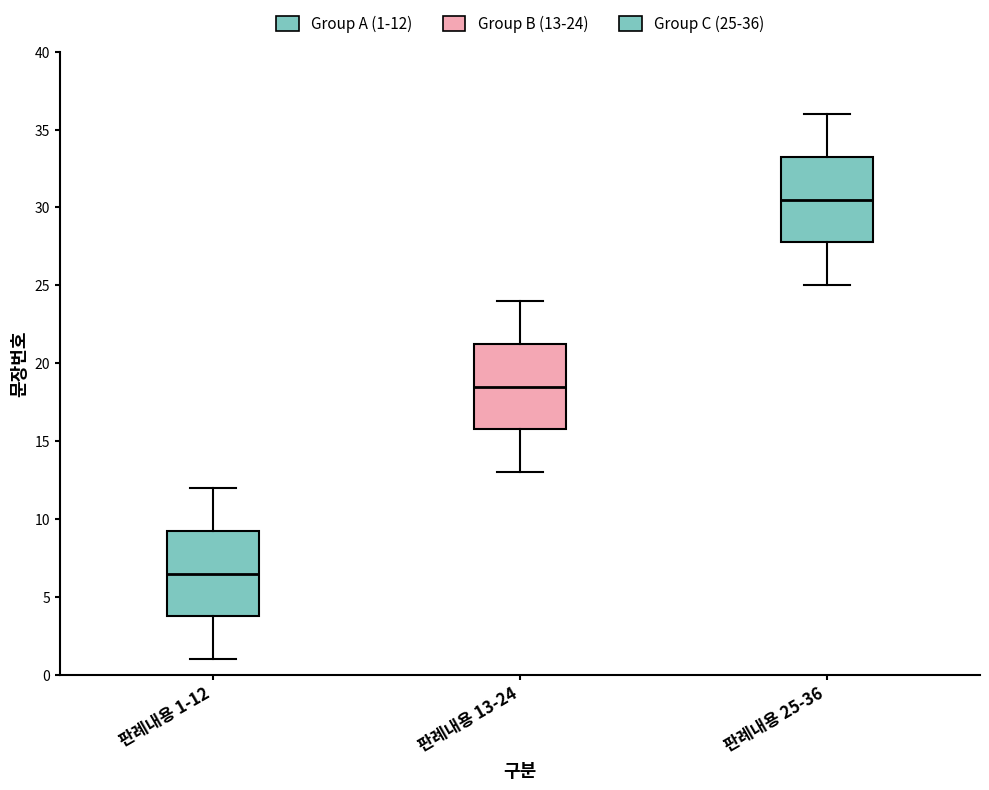

Reading left to right, read every box against the y-axis: the position of its median line, the range the box covers, and the ends of its whiskers. The values are not printed on the chart, so give them approximately, as read against the axis.

판례내용 1-12: median 6.5, box 4.0 to 9.5, whiskers 1.0 to 12.0
판례내용 13-24: median 18.5, box 16.0 to 21.5, whiskers 13.0 to 24.0
판례내용 25-36: median 30.5, box 28.0 to 33.5, whiskers 25.0 to 36.0